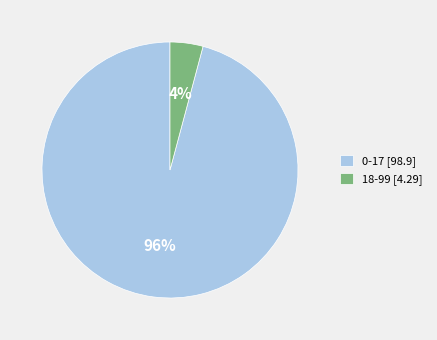

Which has a higher value, 0-17 [98.9] or 18-99 [4.29]?

0-17 [98.9]